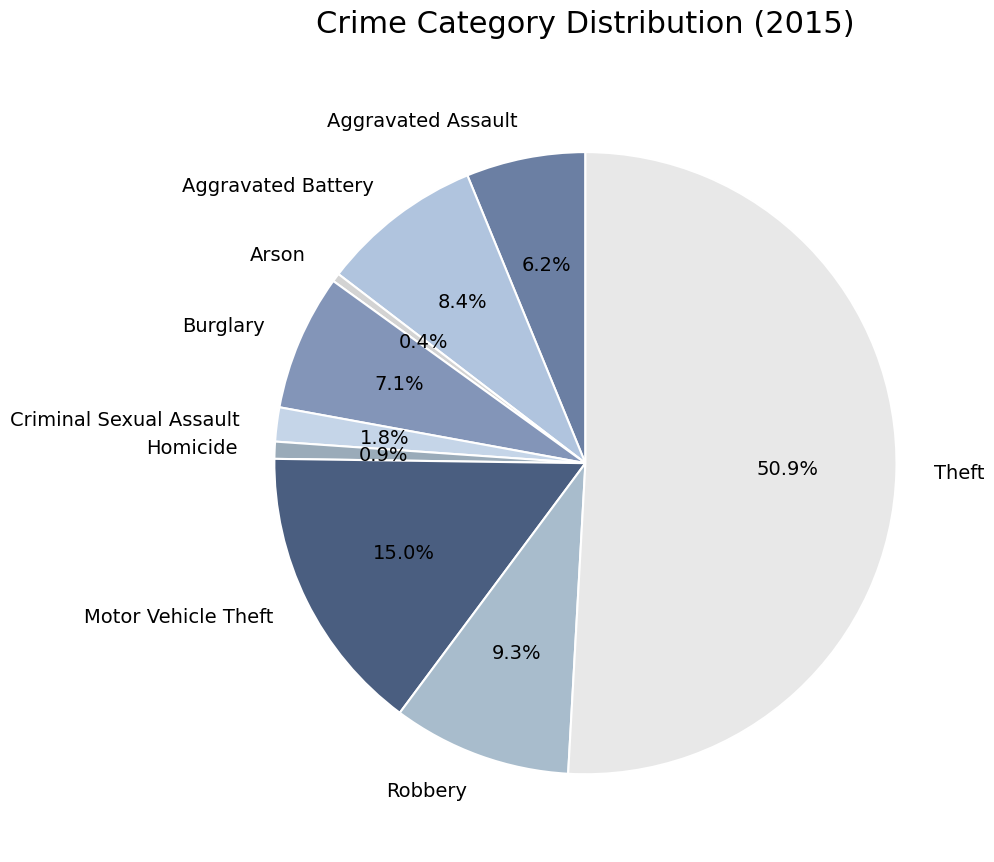

How many slices are in this pie chart?

9